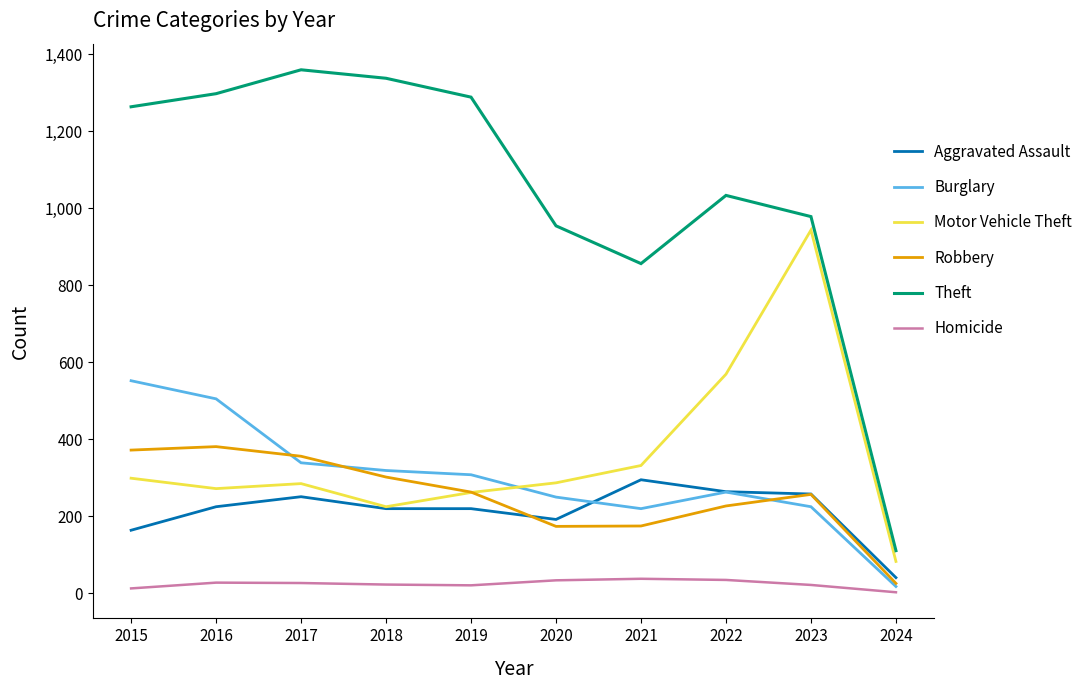

At which category does the chart reach its peak across all series?

2017